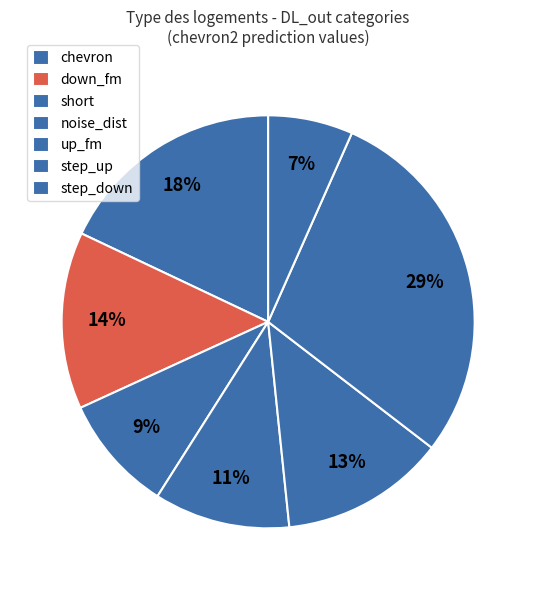

Is there a majority slice in this chart?

No